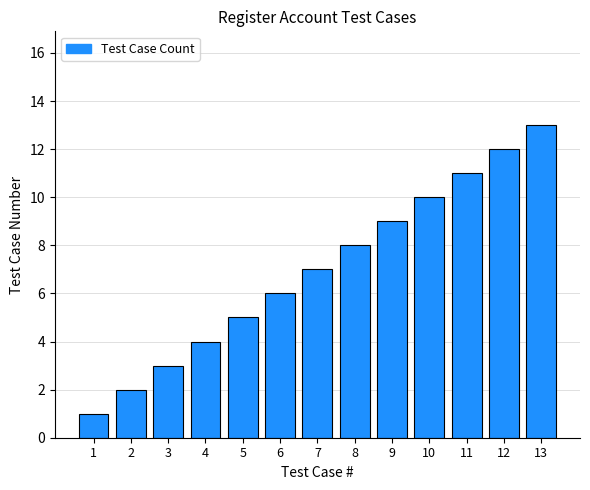

Between 7 and 10, which is larger?

10